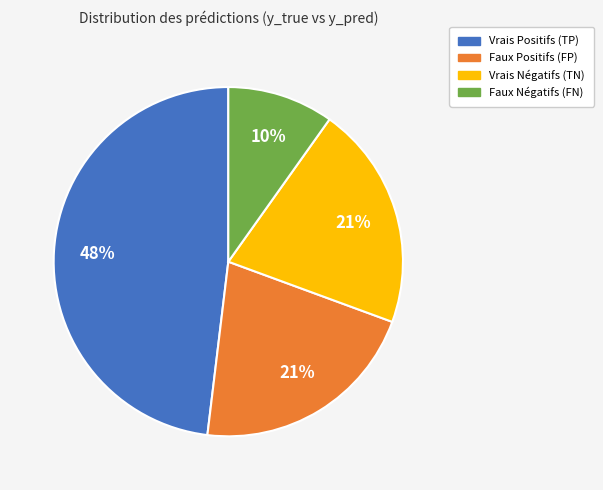

Does any single category account for the majority?

No